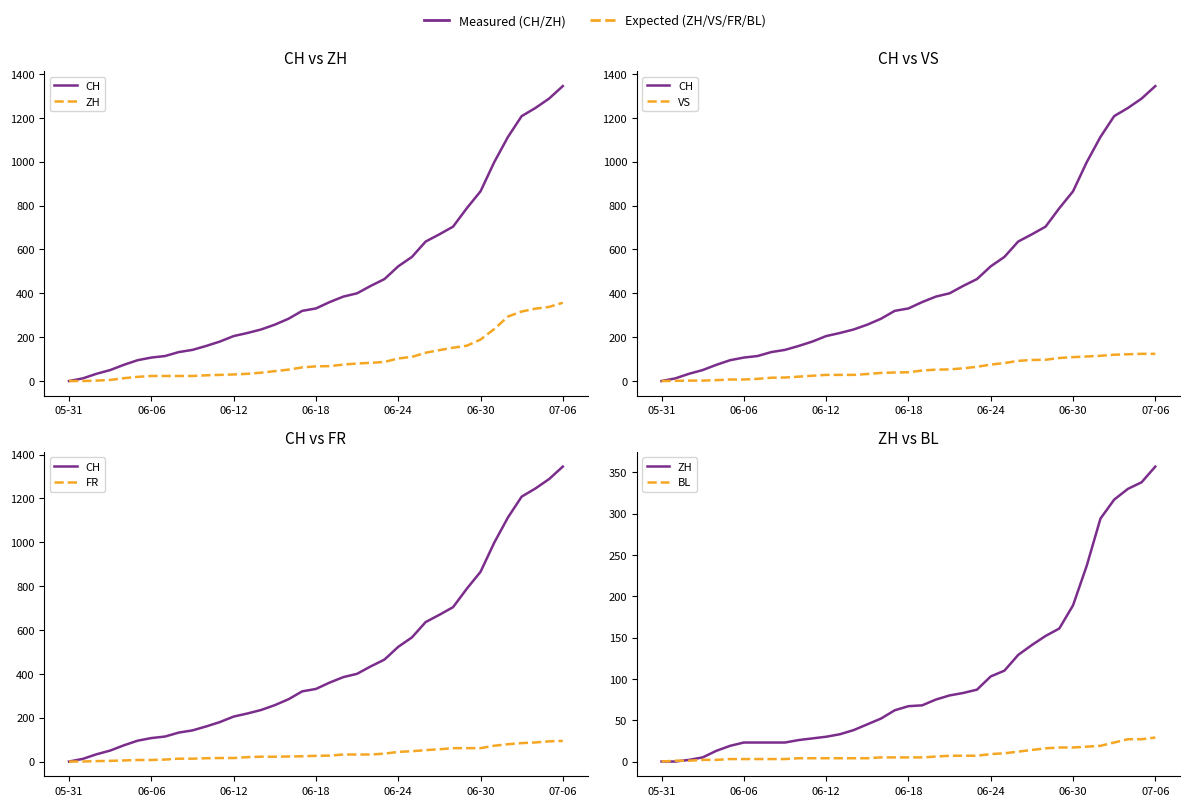

What is the difference between the second highest and second lowest values in the CH series?

1276